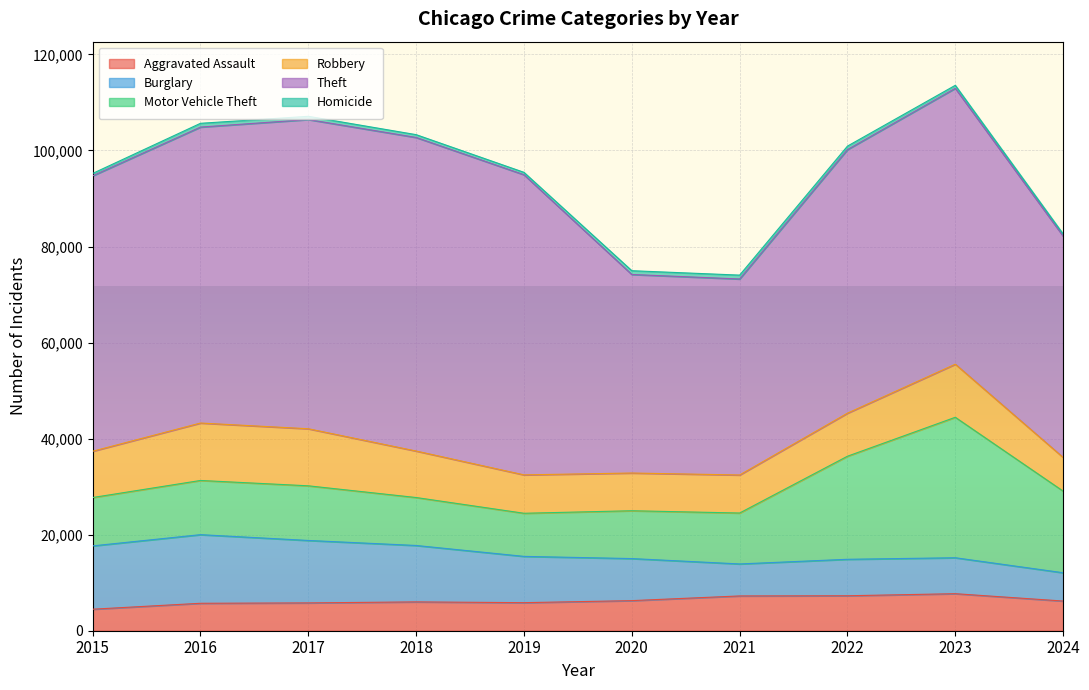

What is the value of the Aggravated Assault point at the 6th from the left?

6265